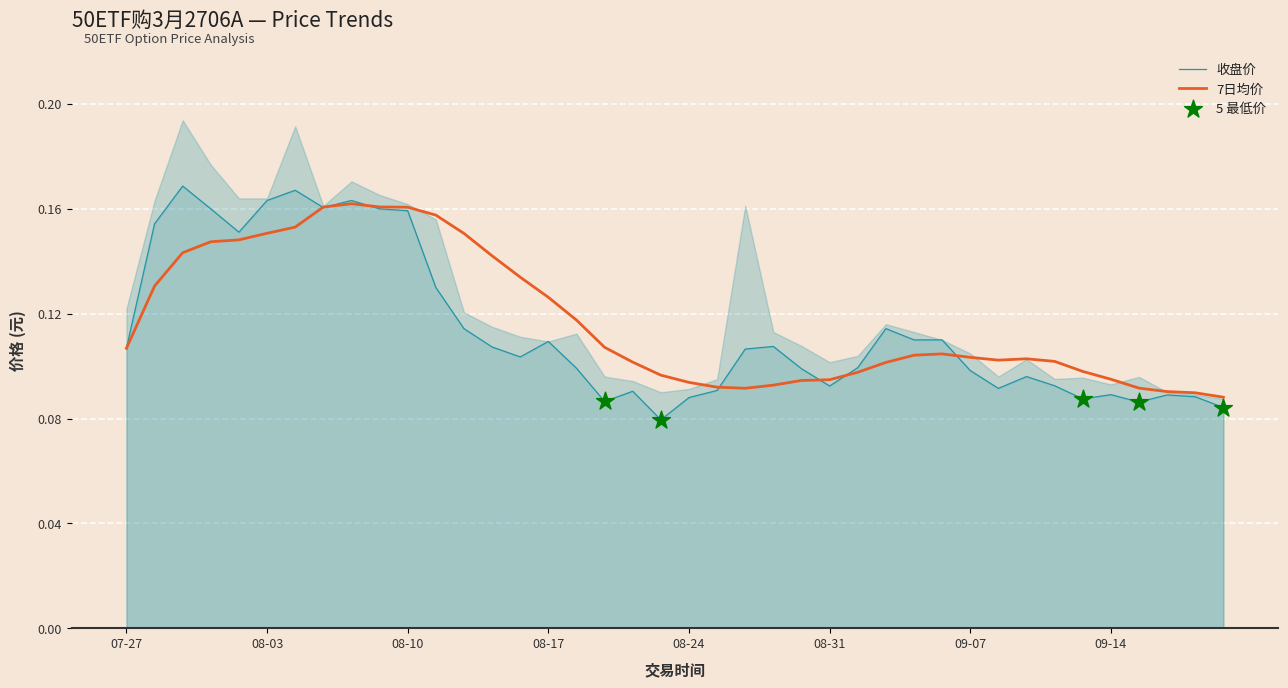

At which category is the sum across all series the highest?

2023-07-31